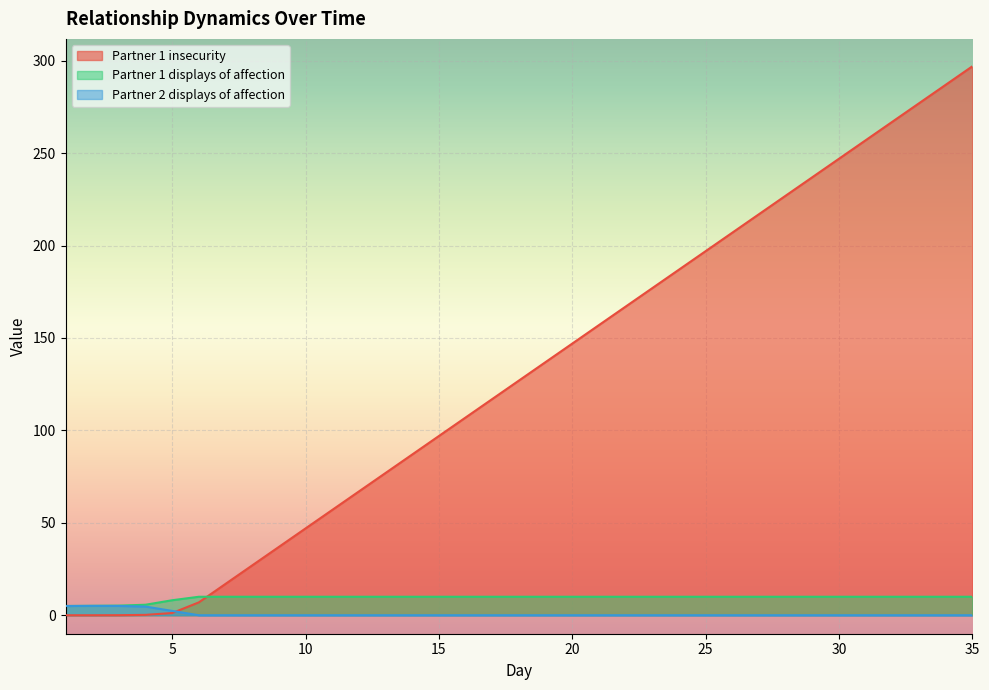

What is the difference between the second highest and minimum values in the Partner 1 displays of affection series?

5.0